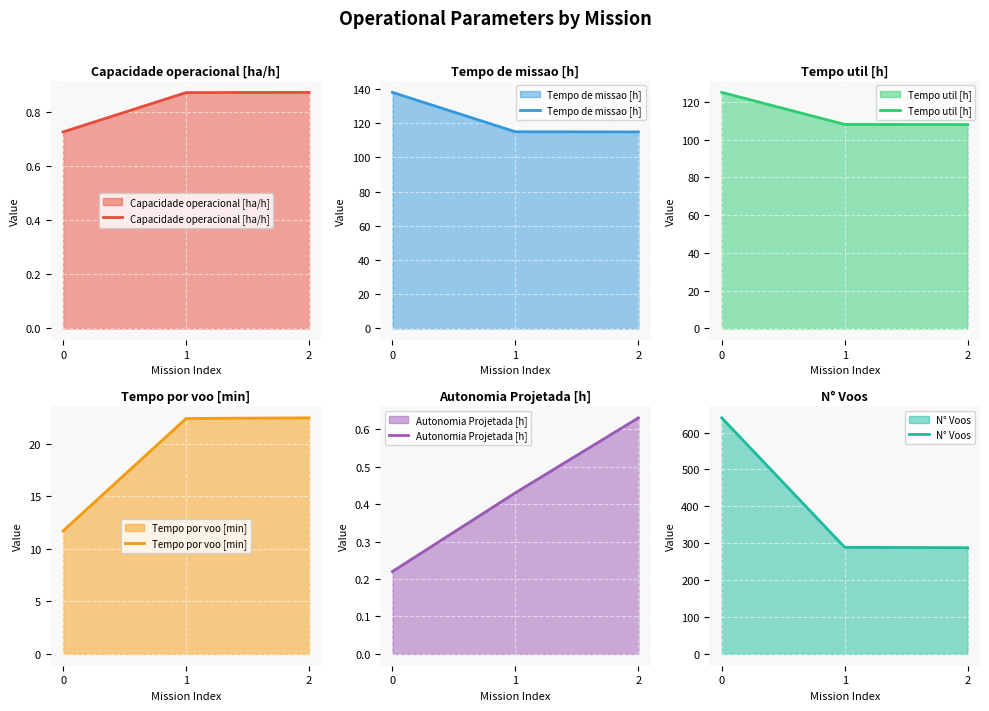

At how many categories does at least one series exceed 539?

1